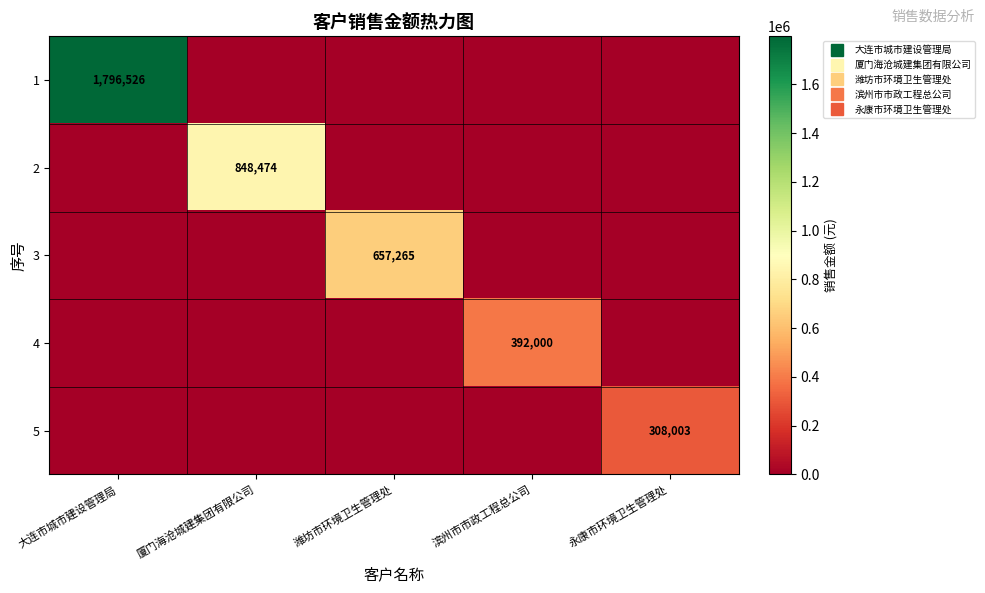

How many distinct data groups are displayed?

5